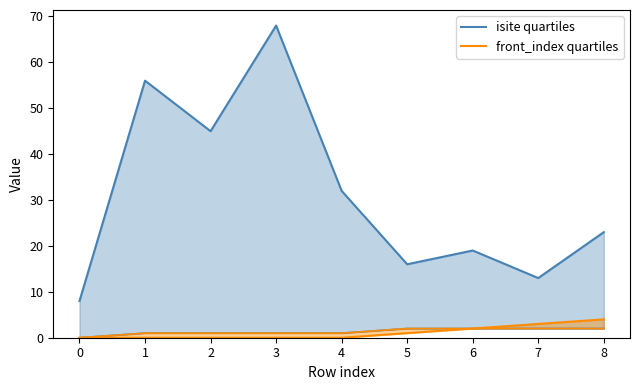

How many lines are shown in the chart?

3